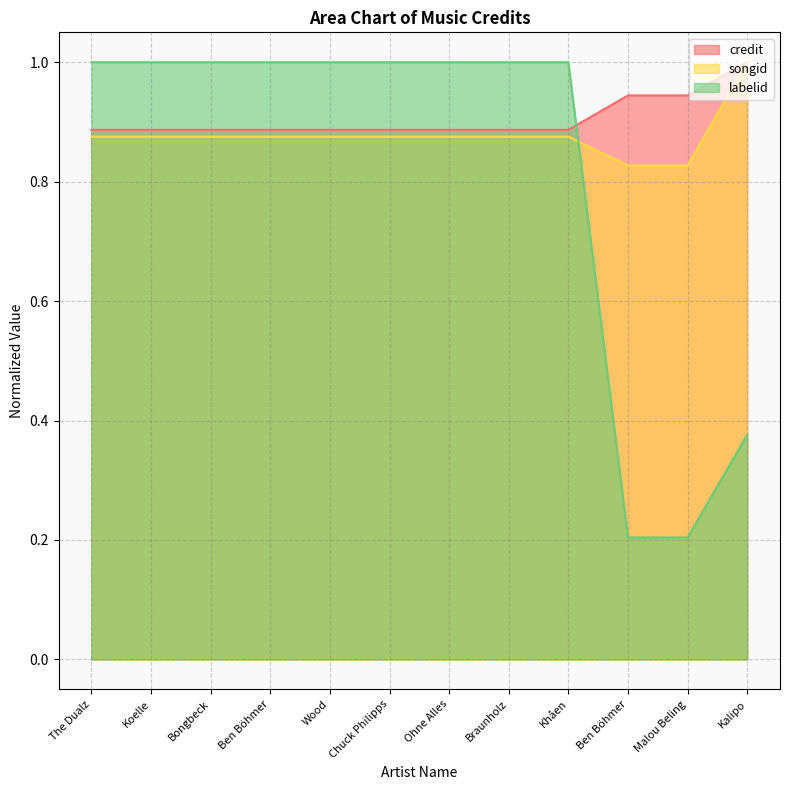

Which series has the largest range (max minus min)?

labelid